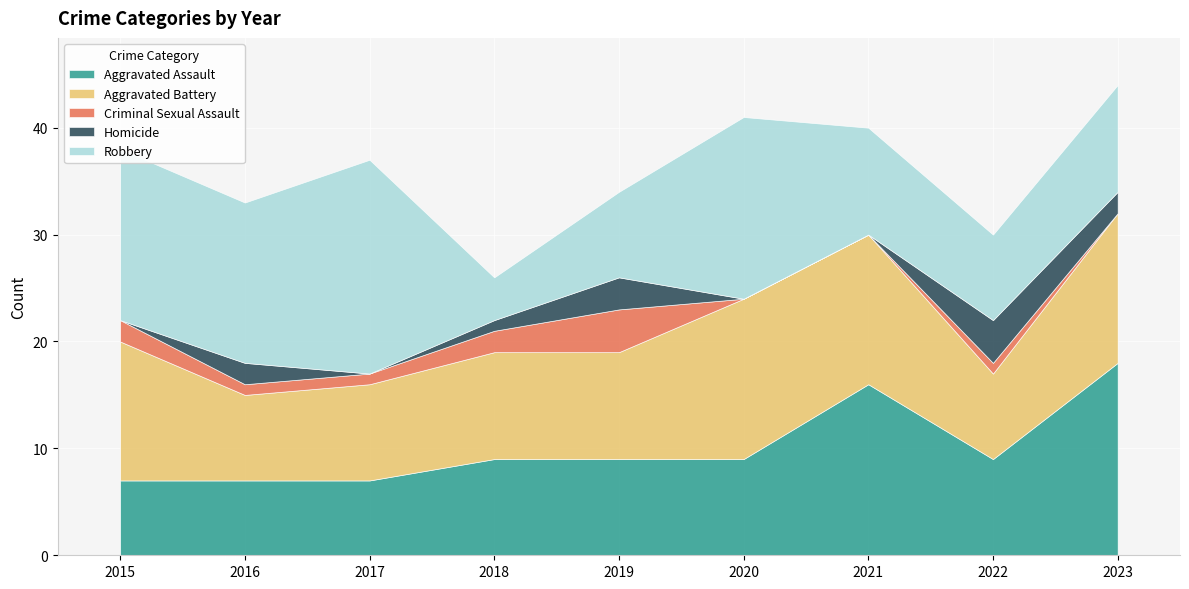

True or false: Aggravated Assault and Aggravated Battery intersect in this chart.

True